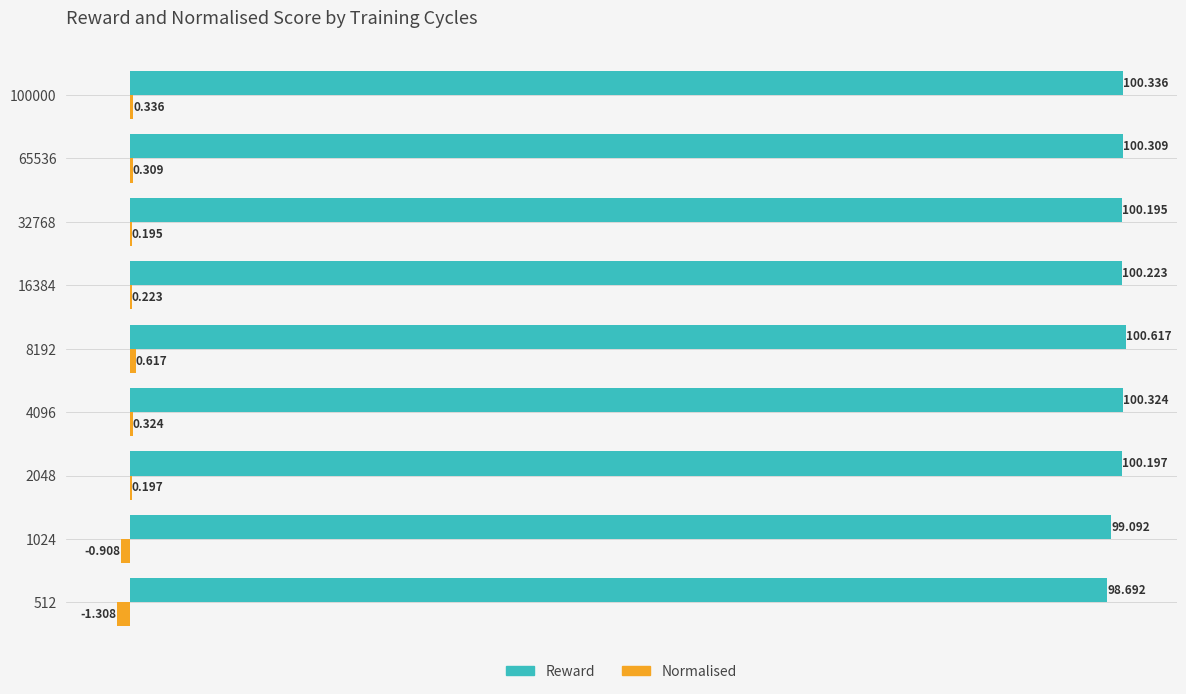

Is the value of Normalised at 100000 greater than the value of Reward at 32768?

No